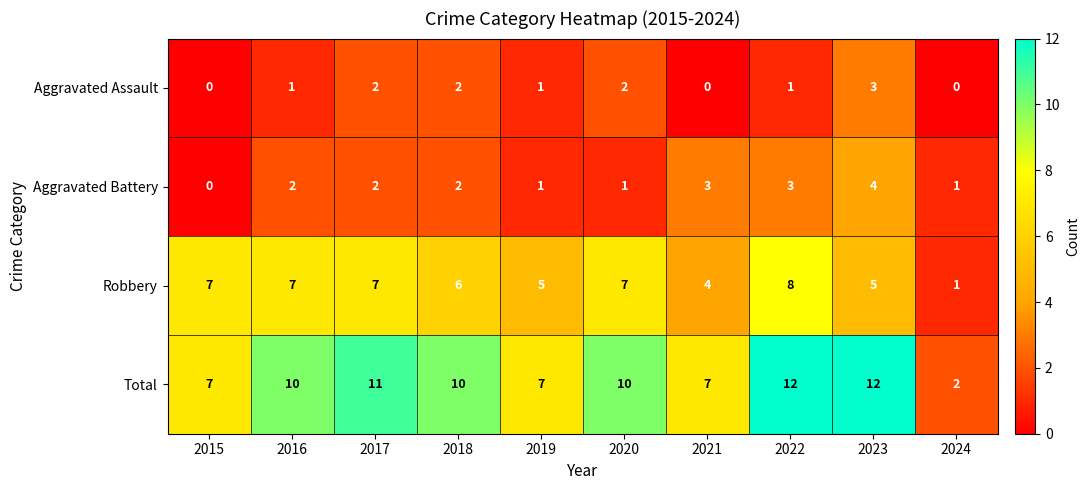

Count the Aggravated Battery values in the range 1 to 3.

8